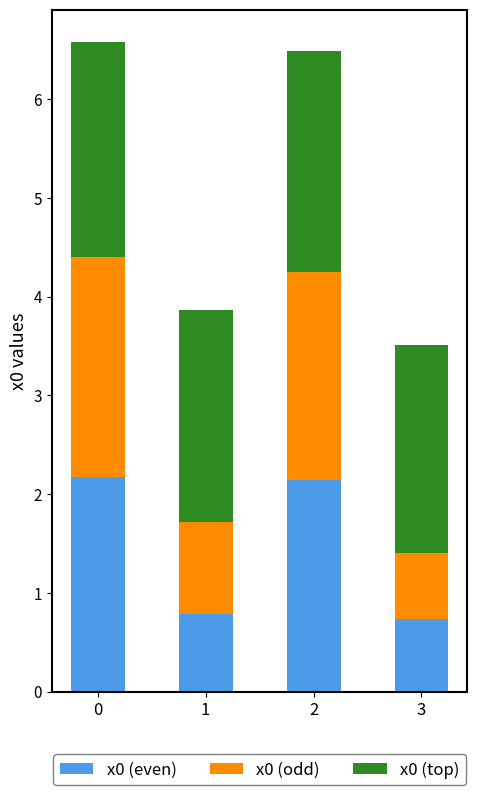

How many data points in x0 (even) are above 2?

2